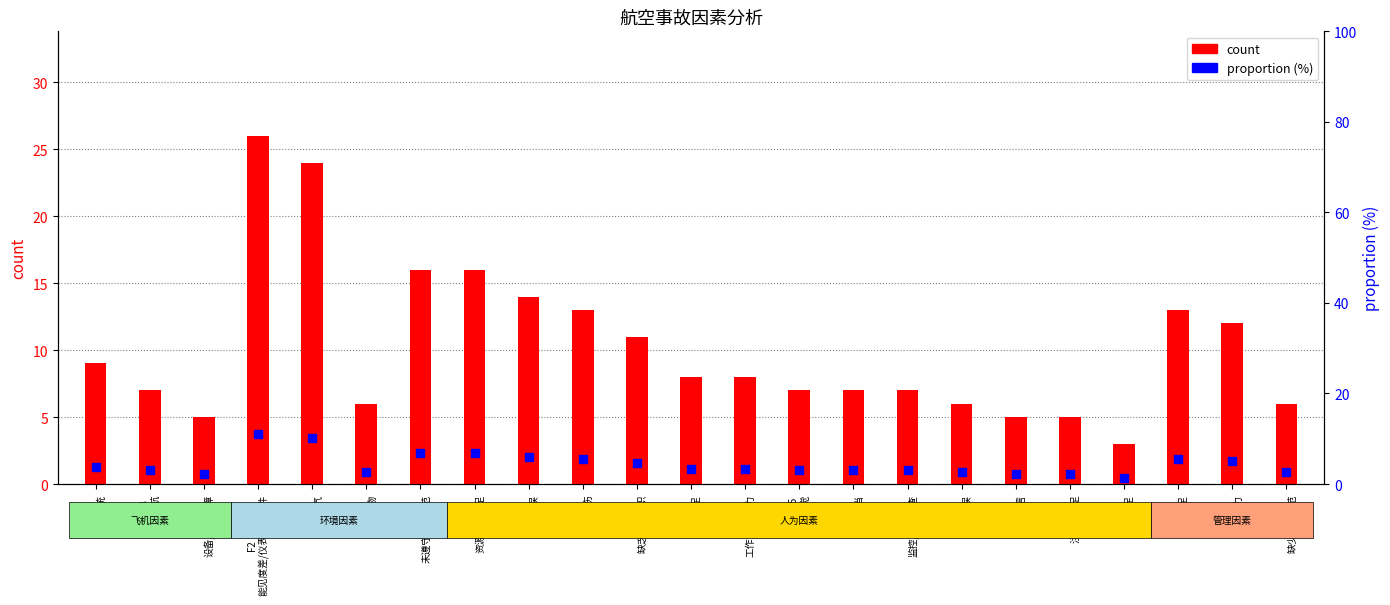

Which series contains the highest Y value?

count